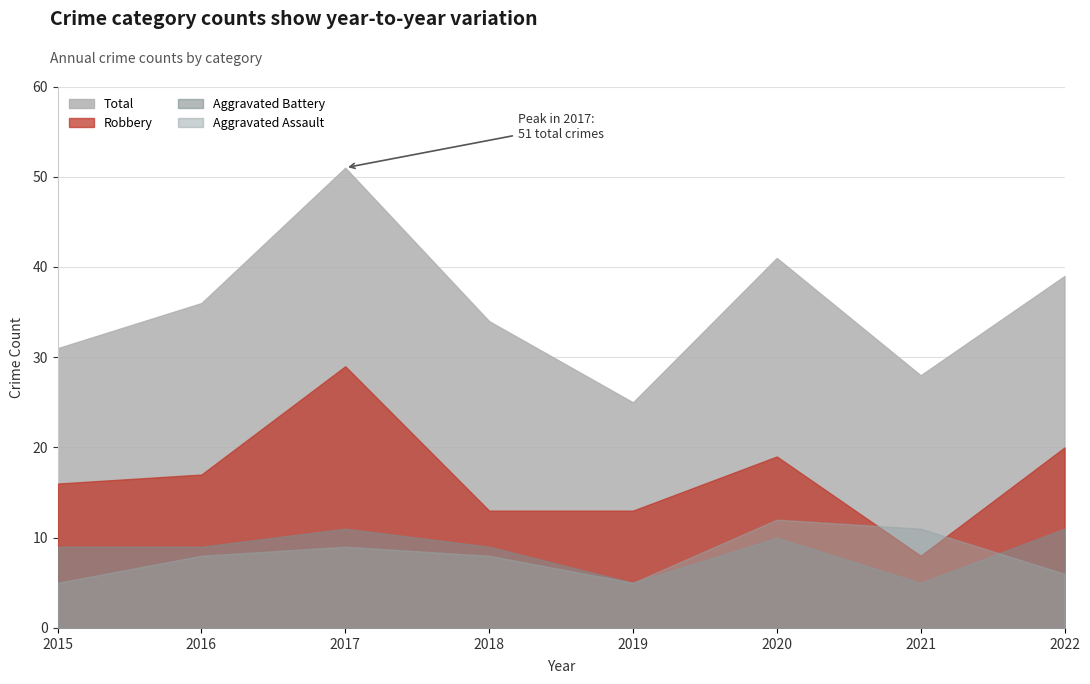

In Robbery, how many points are lower than both neighbors (excluding endpoints)?

1